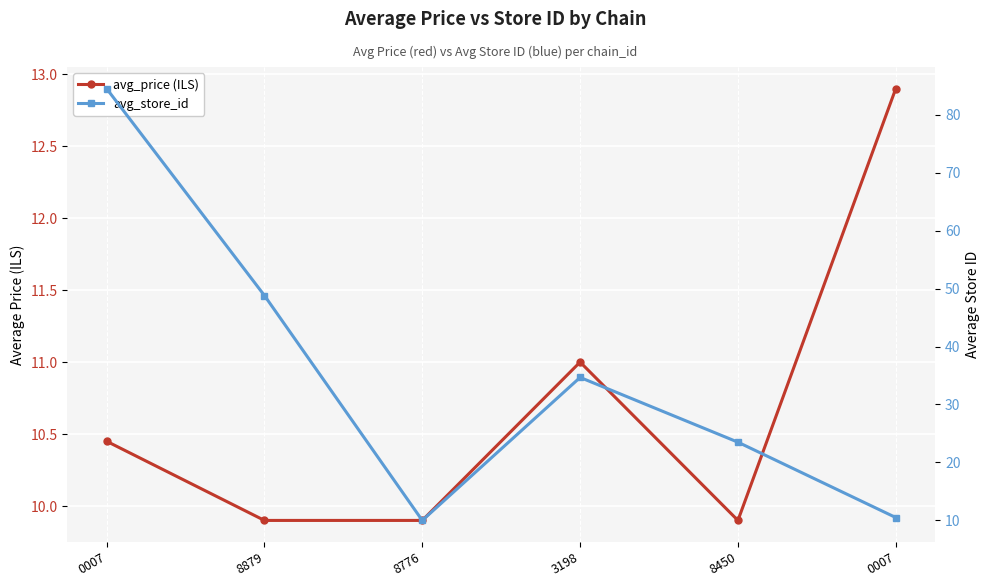

At which label does avg_price first exceed 10?

0007